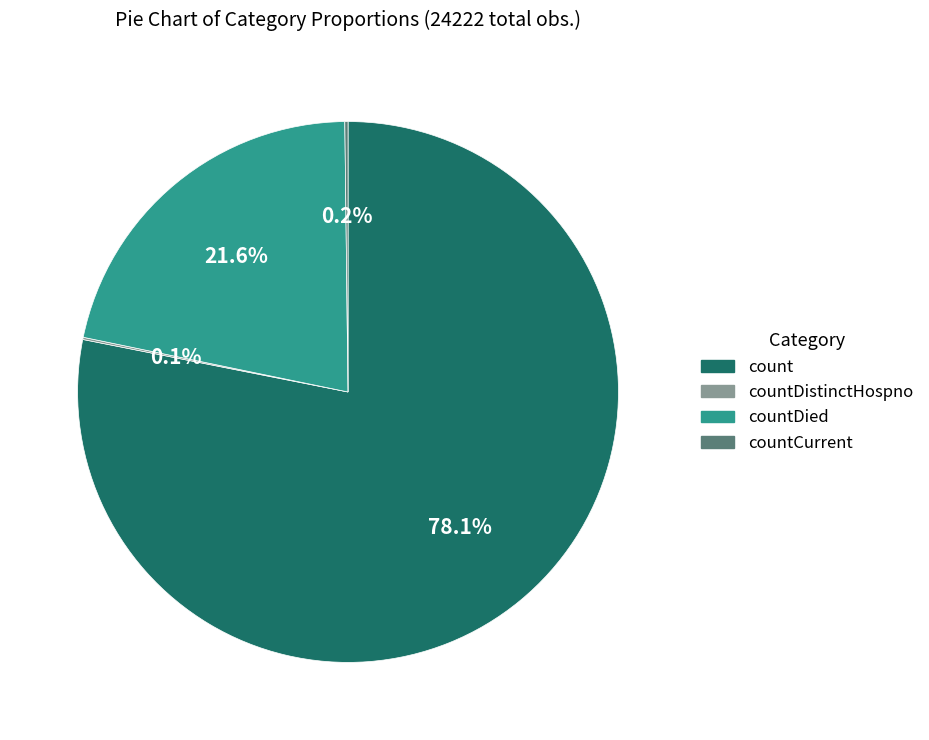

Does any single category account for the majority?

Yes